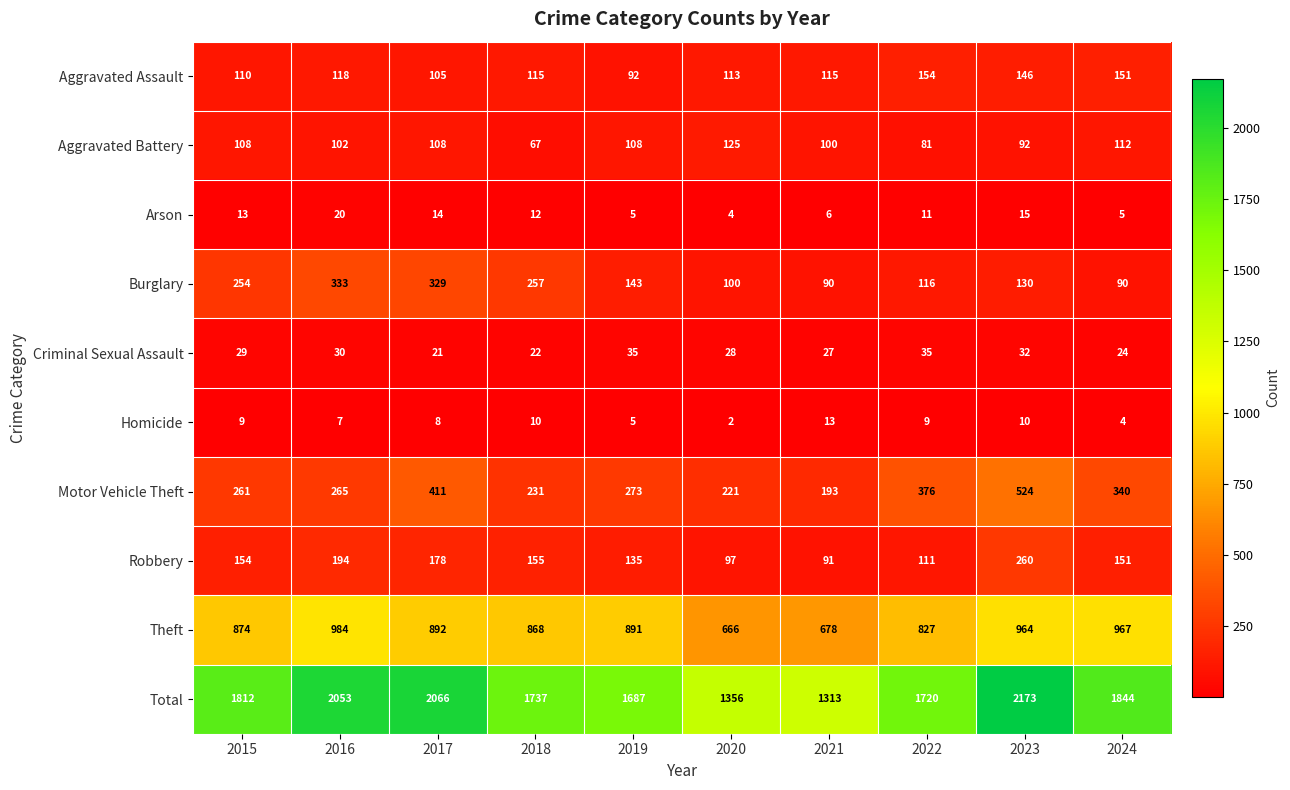

List the series in order of their peak value, highest first.

Total, Theft, Motor Vehicle Theft, Burglary, Robbery, Aggravated Assault, Aggravated Battery, Criminal Sexual Assault, Arson, Homicide